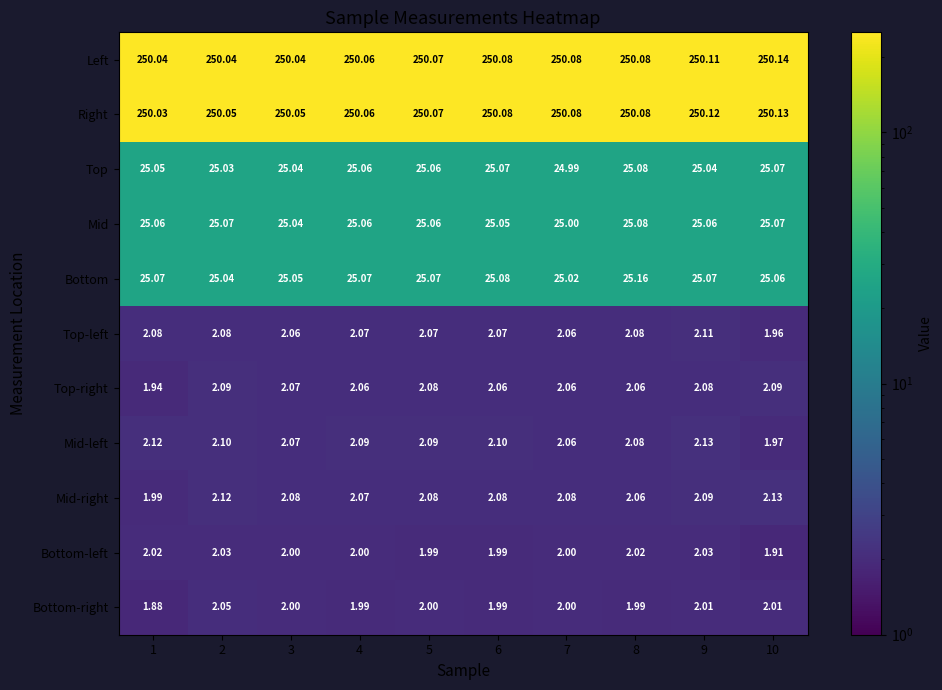

Which series has the largest total across all categories?

Right